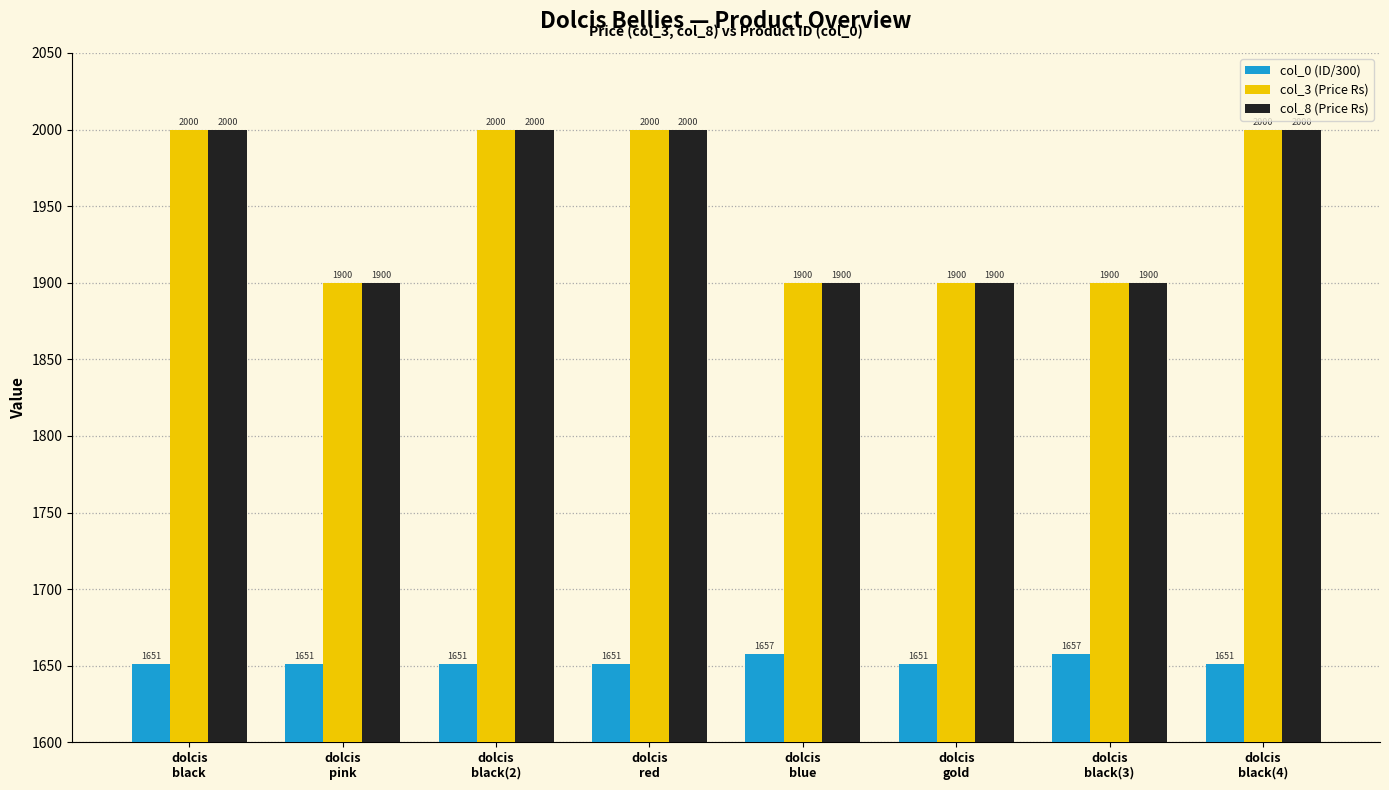

What is the sum of all col_8 (Price Rs) values?

15600.0